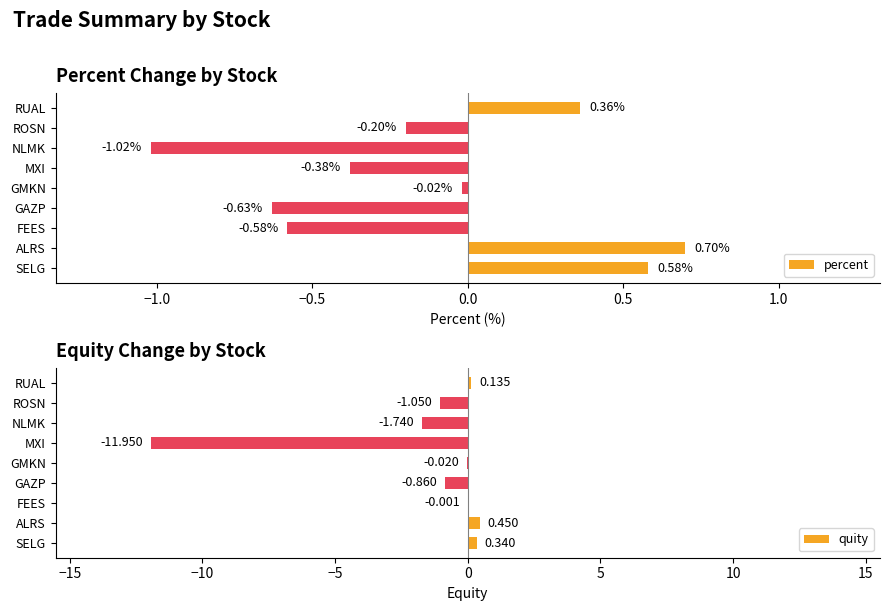

Where is percent nearest to the value 0?

GMKN